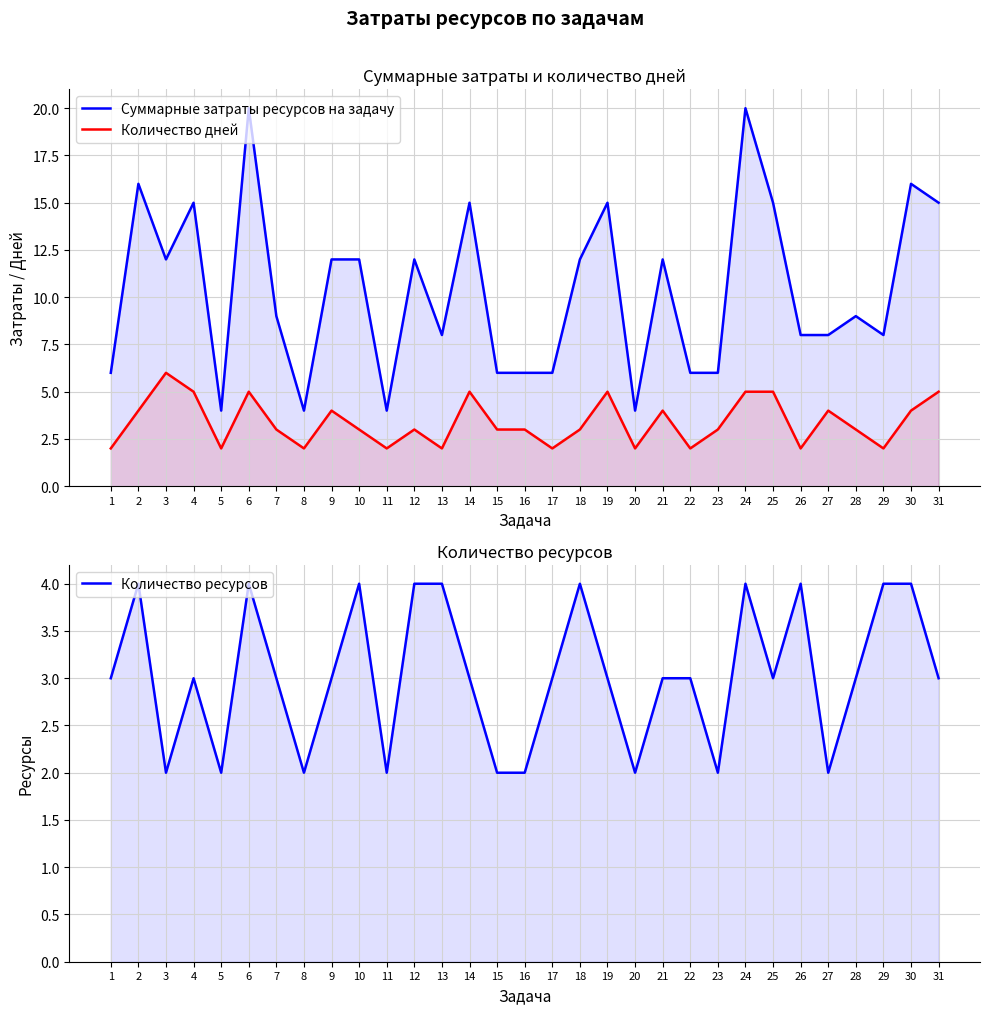

Which series changed the most between 12 and 21?

Количество дней